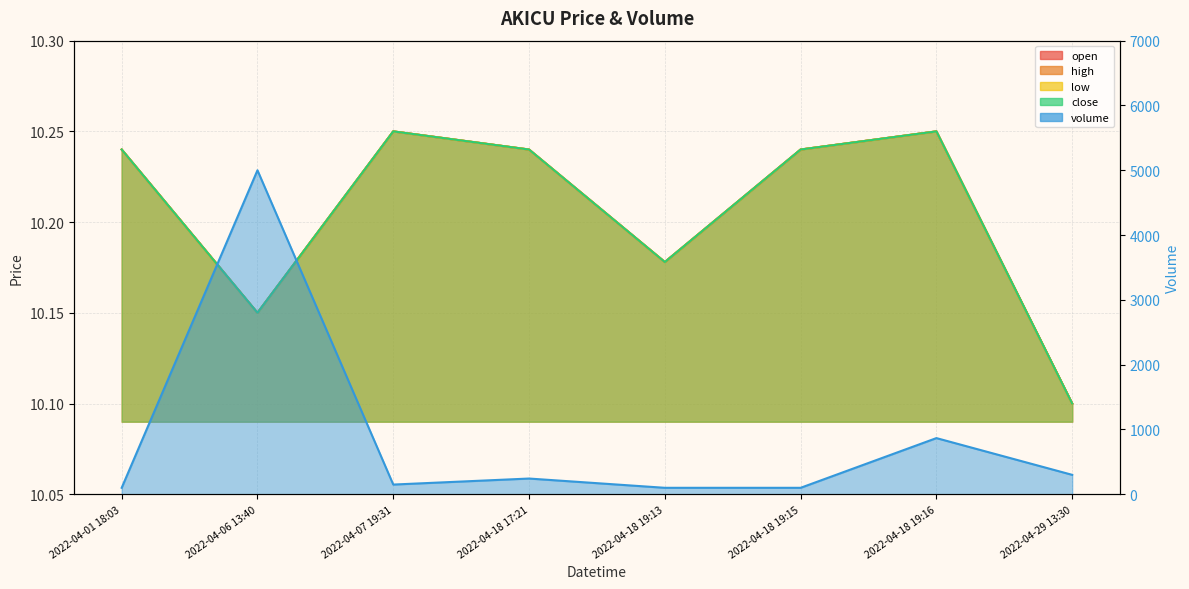

Is it true that high equals 10.2 at 2022-04-18 19:16?

True